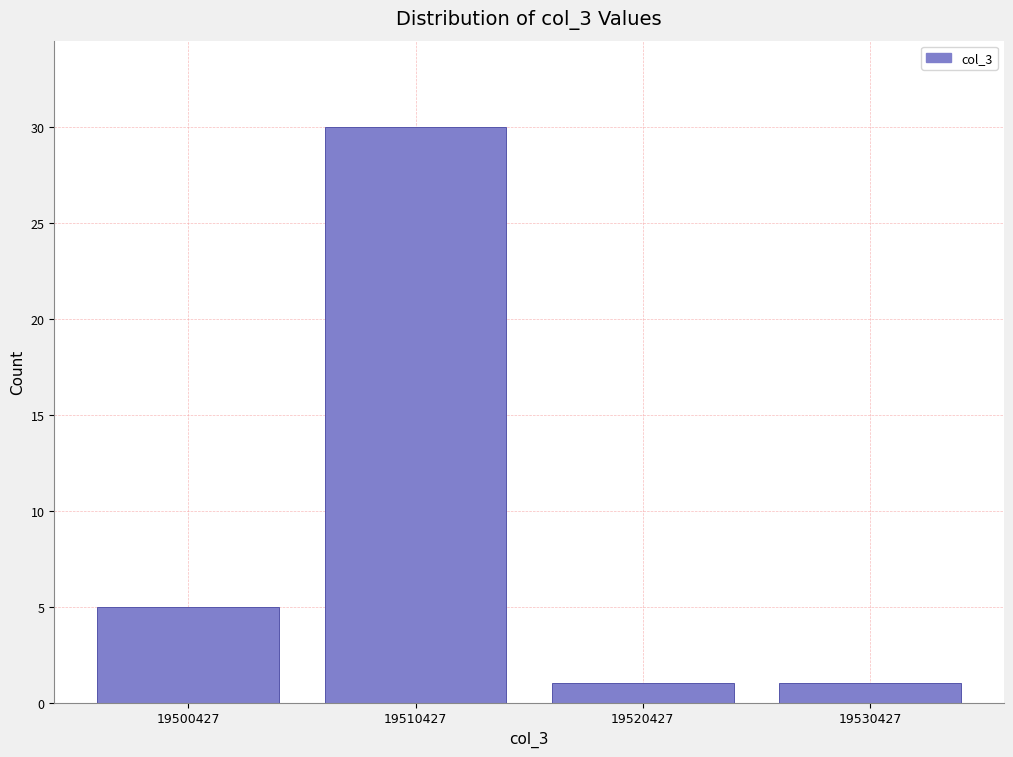

Reading right to left, extract all data points from this chart.

19530427=1	19520427=1	19510427=30	19500427=5